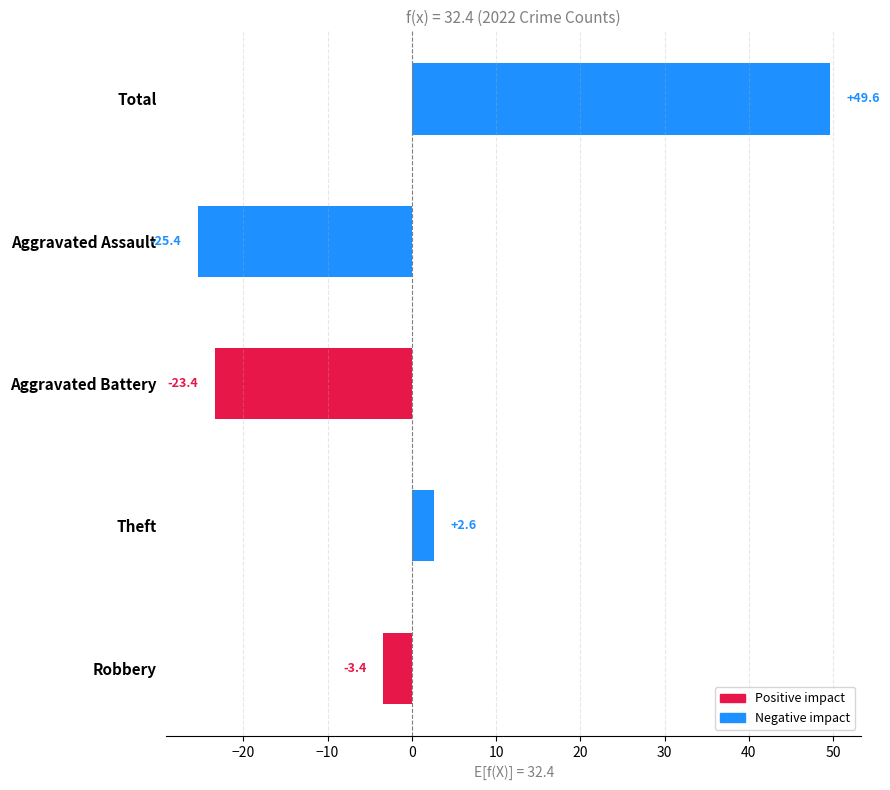

Count the number of data series in this chart.

1